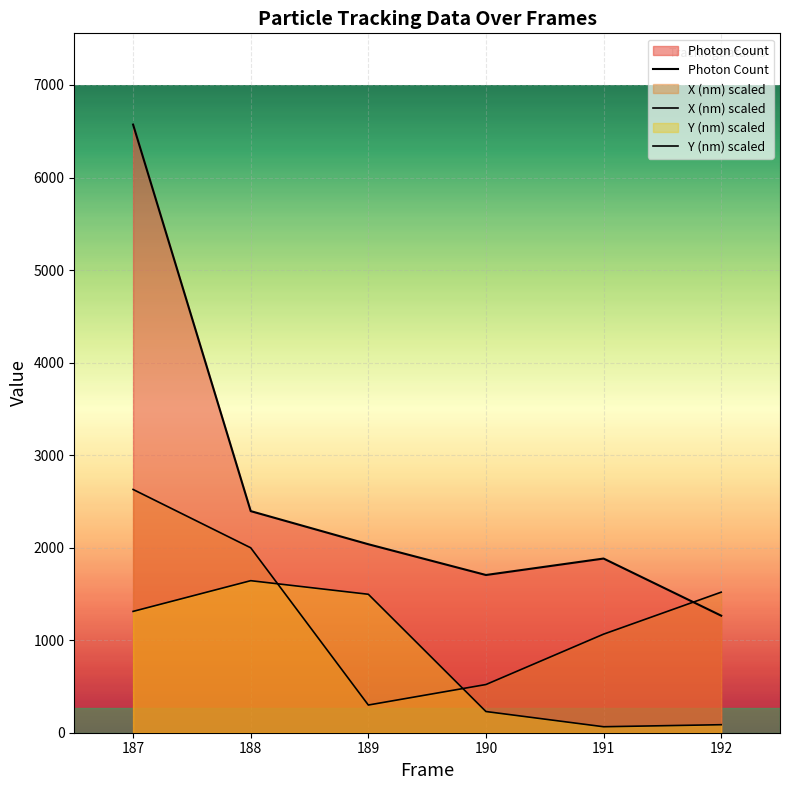

True or false: Y (nm) has a value of 897.7 at 188.

False